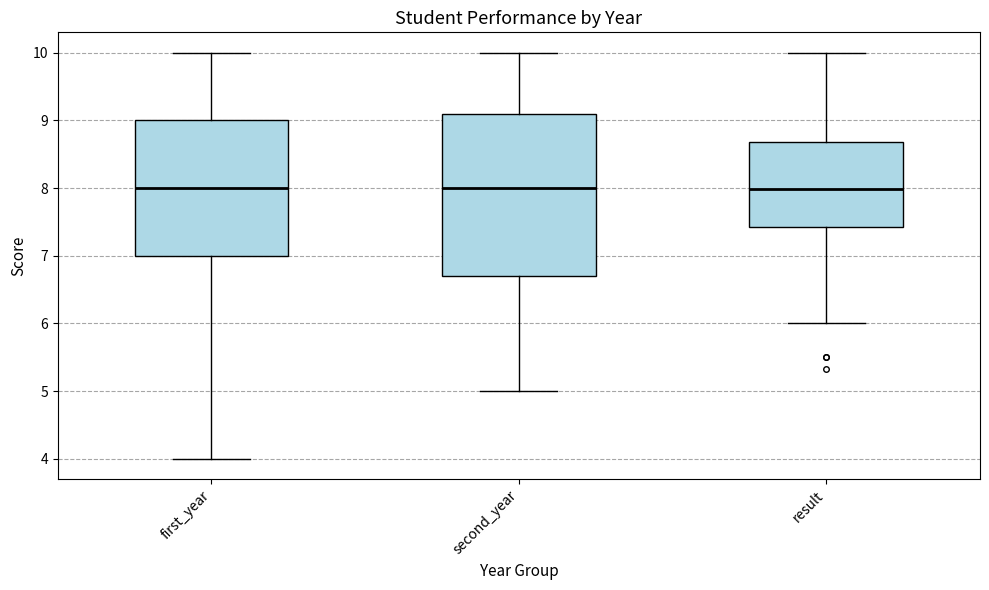

Reading left to right, read every box against the y-axis: the position of its median line, the range the box covers, and the ends of its whiskers. The values are not printed on the chart, so give them approximately, as read against the axis.

first_year: median 8.0, box 7.0 to 9.0, whiskers 4.0 to 10.0
second_year: median 8.0, box 6.7 to 9.1, whiskers 5.0 to 10.0
result: median 8.0, box 7.4 to 8.7, whiskers 6.0 to 10.0